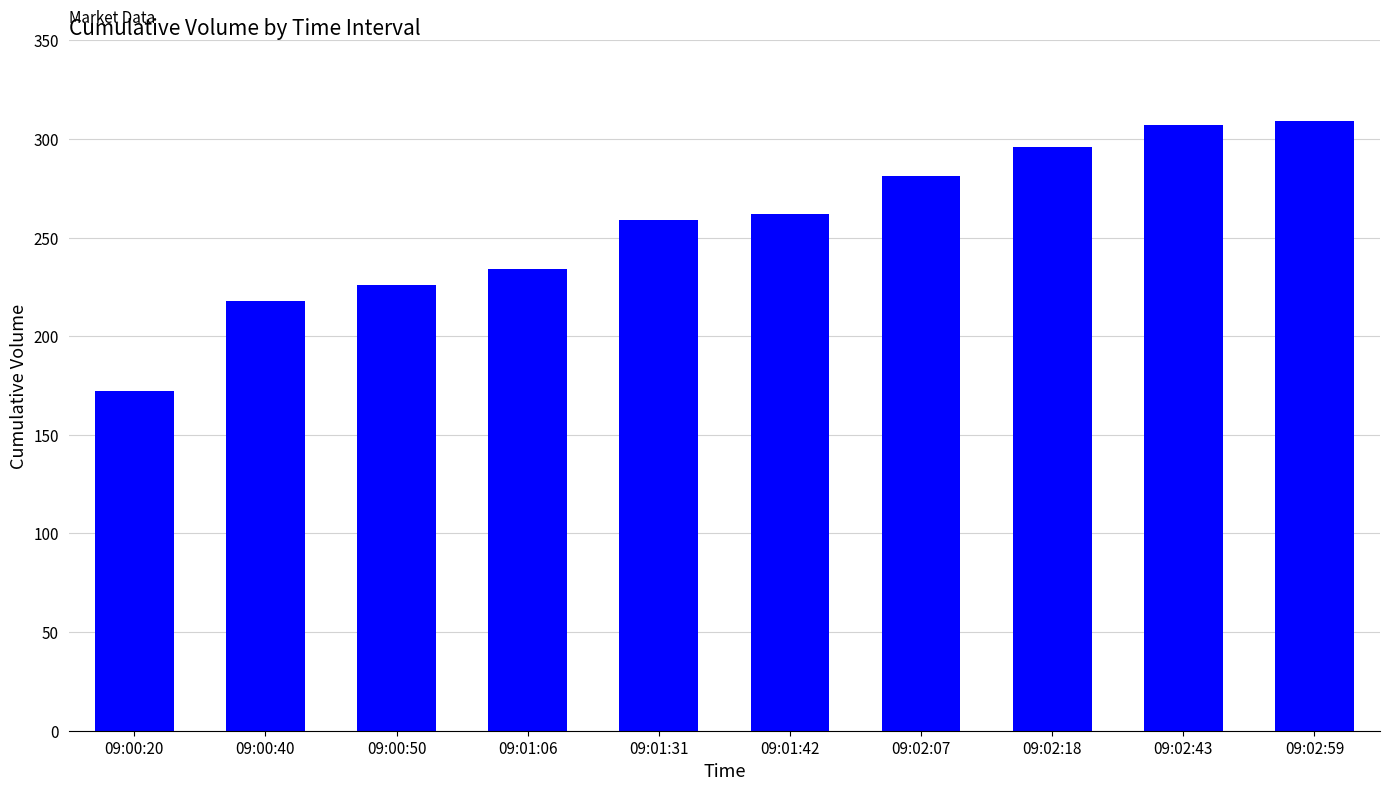

What is the sum of the values at 09:02:59 and 09:00:20?

481